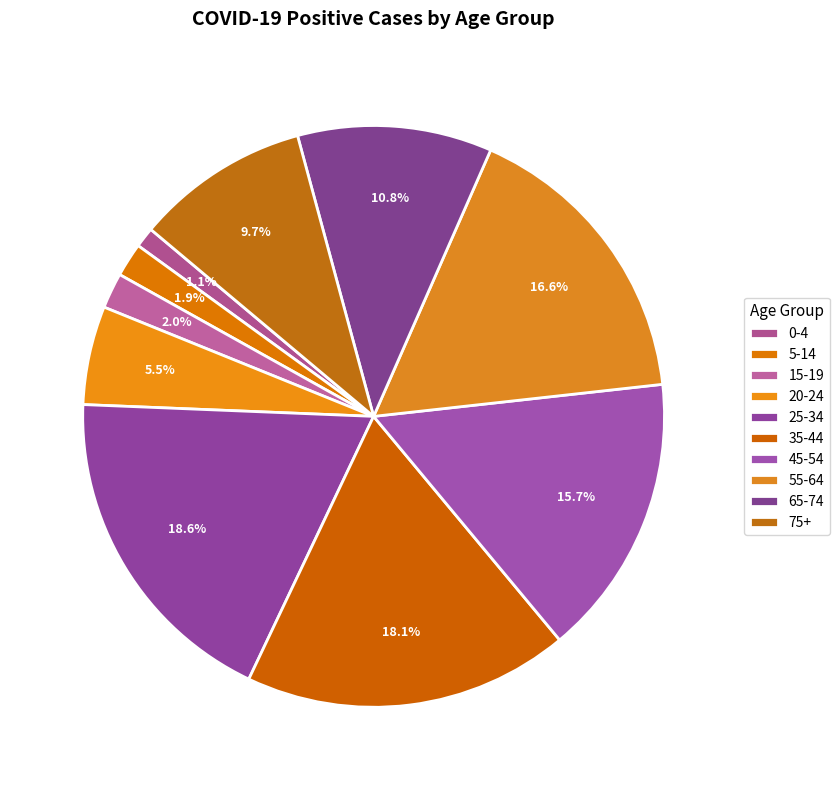

To the nearest percent, what is the combined percentage of 55-64 and 45-54?

32%